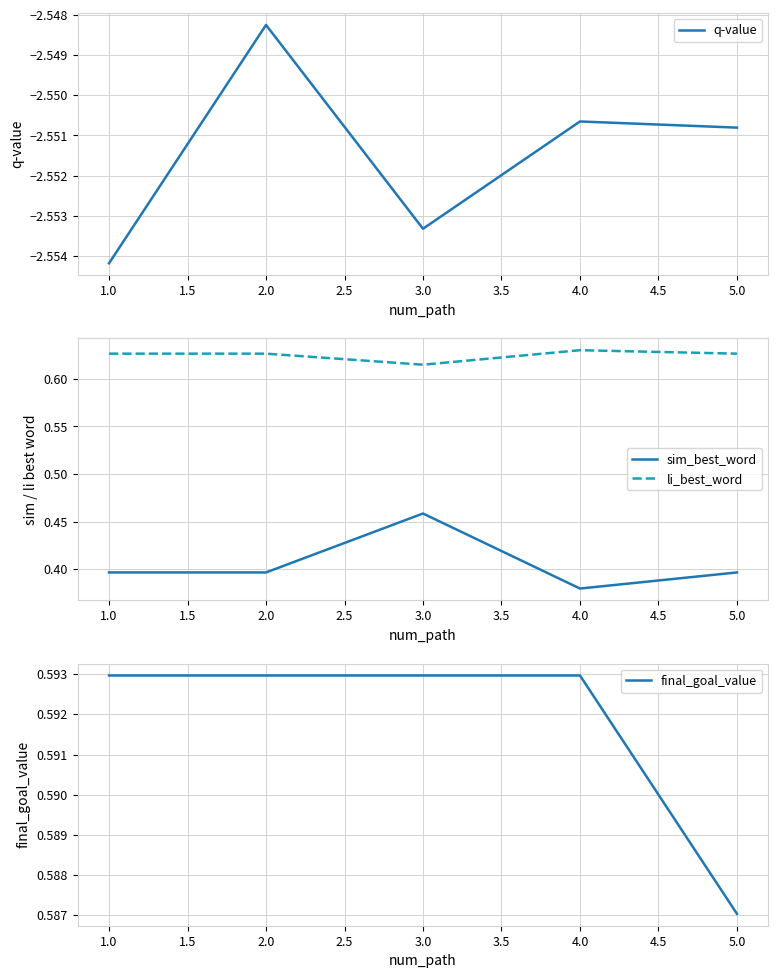

What is the highest value of the li_best_word series?

0.6